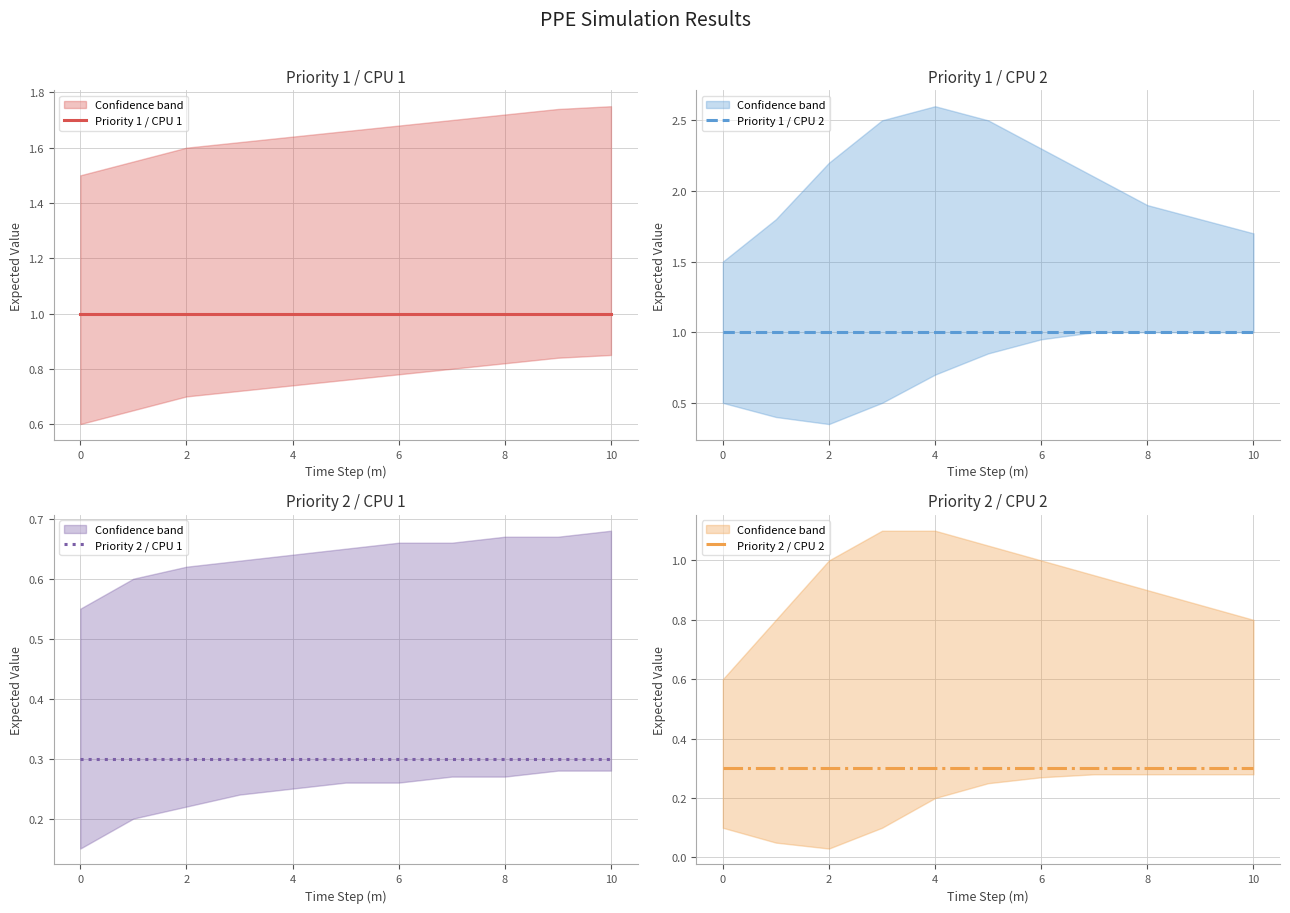

What is the spread (max minus min) of values at 8?

0.7